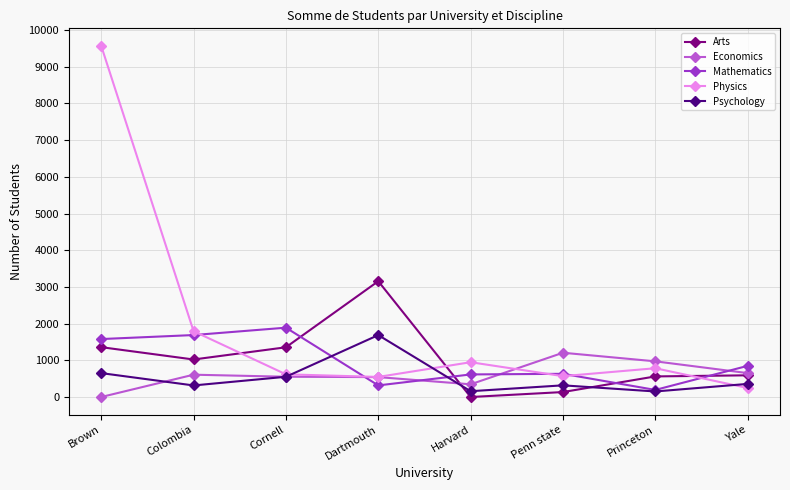

List the series in order of their peak value, highest first.

Physics, Arts, Mathematics, Psychology, Economics